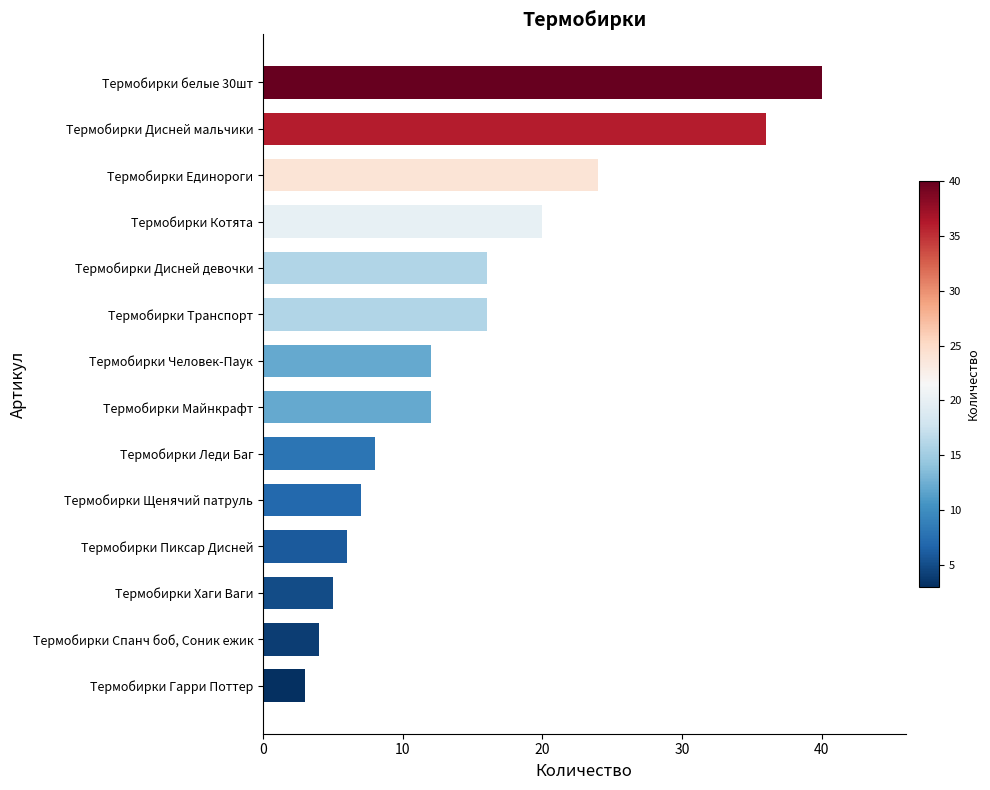

How many series are shown in this chart?

1